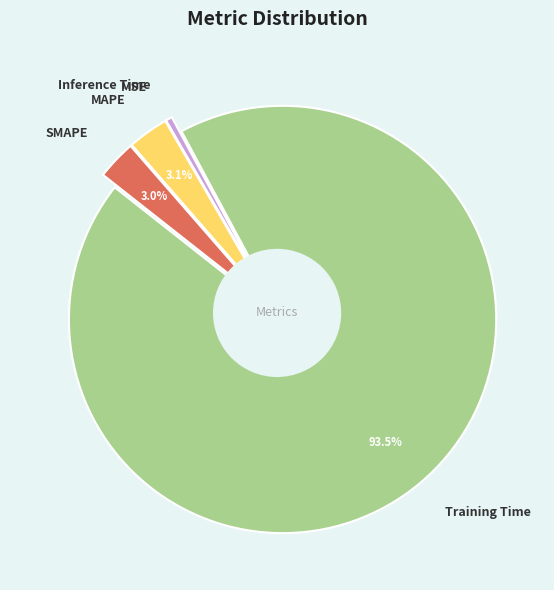

How much of the chart is everything except Training Time?

6.5%